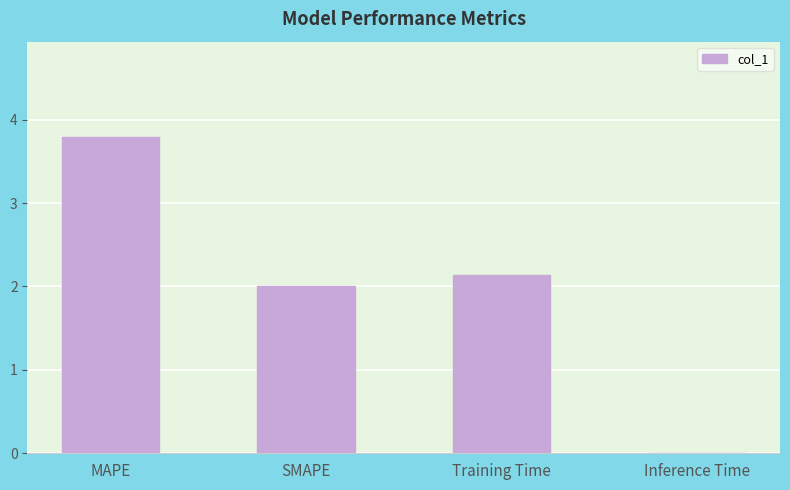

At which category does the chart reach its peak across all series?

MAPE